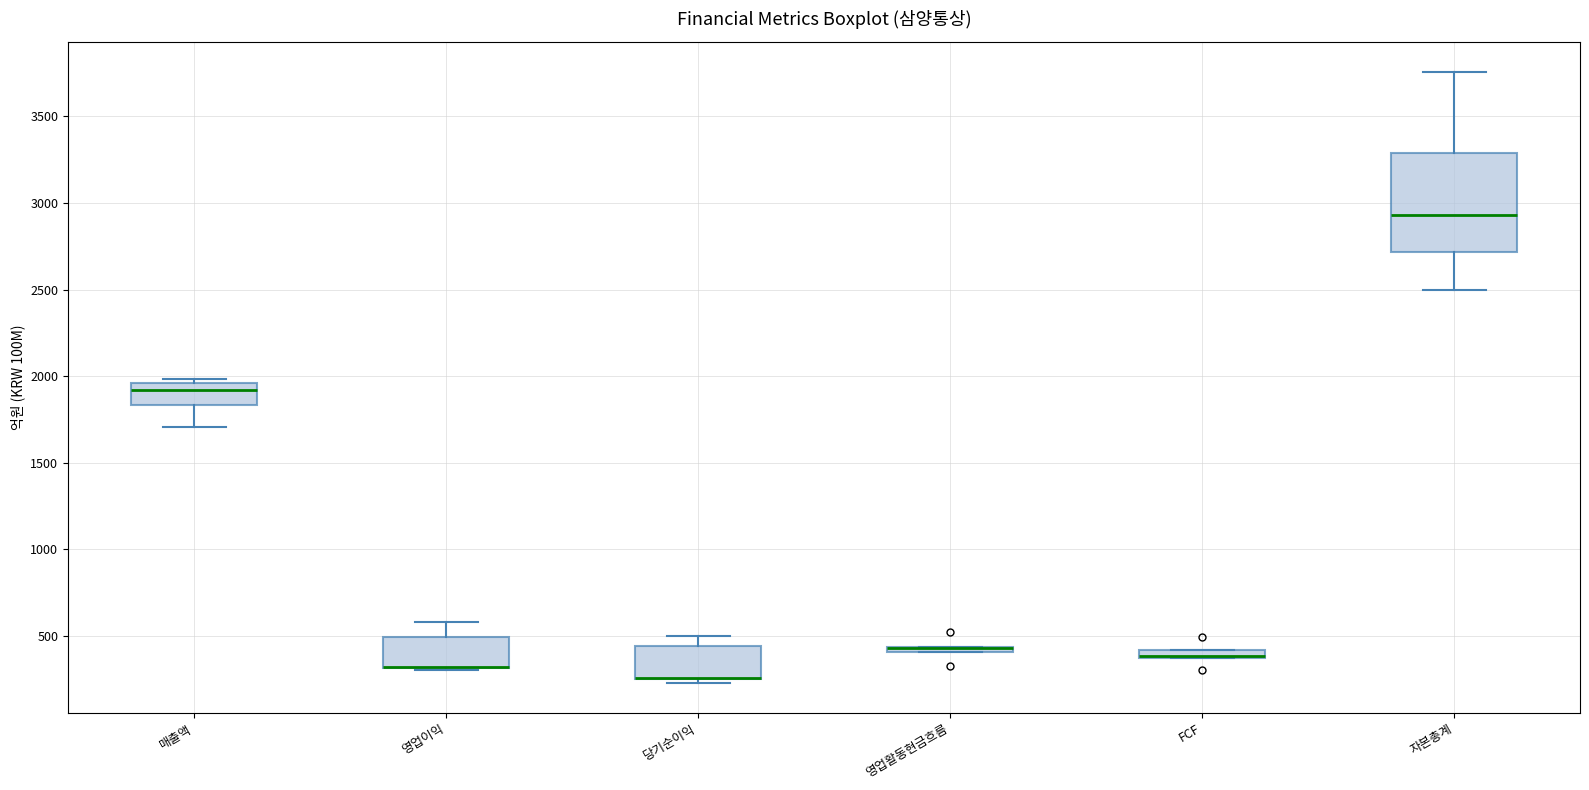

Where is the upper edge of the box for 영업활동현금흐름 on the y-axis? The values are not printed on the chart, so give them approximately, as read against the axis.

450